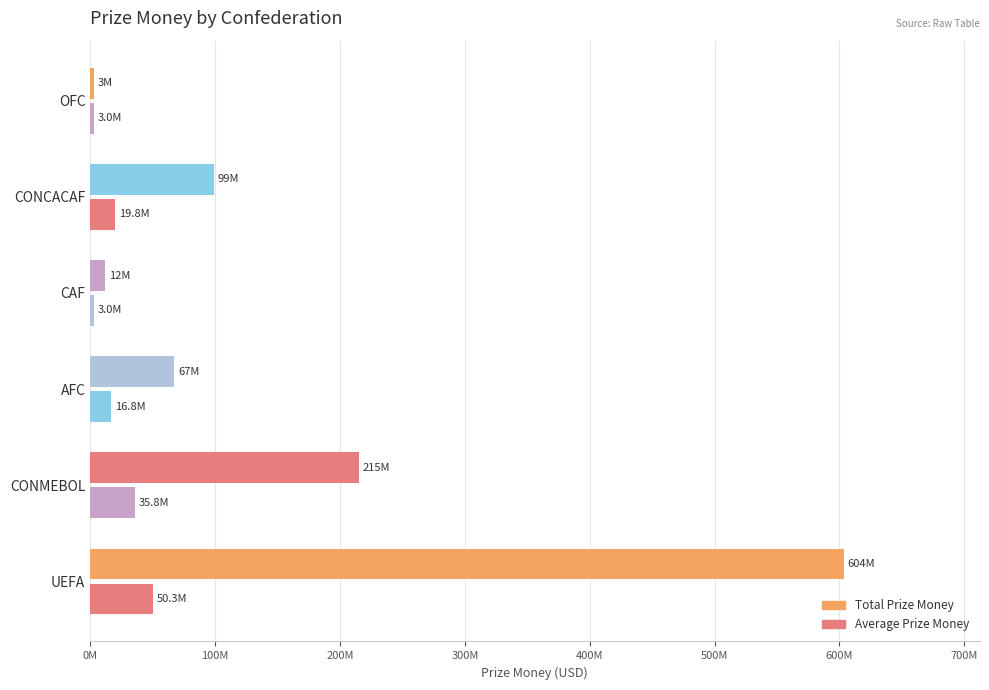

Which series has the widest spread of values?

Total Prize Money